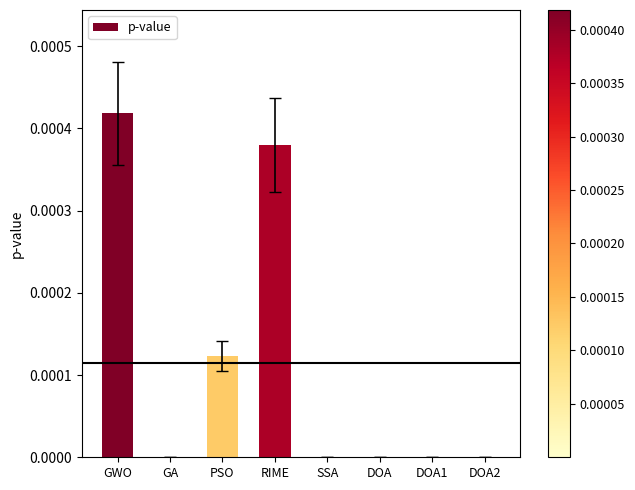

Are the bars horizontal?

No